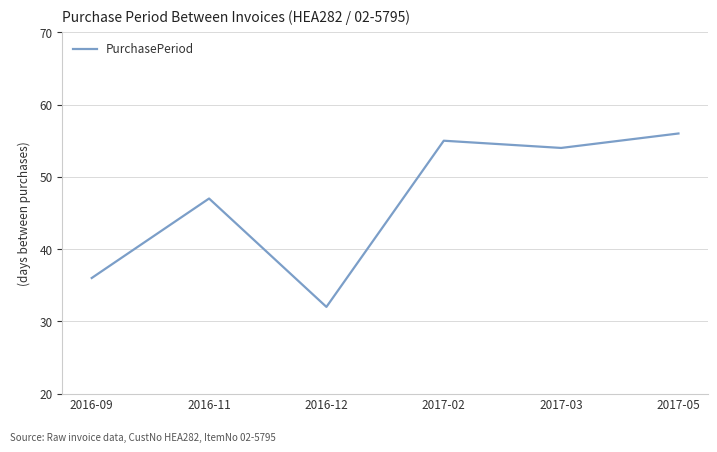

What is the difference between the values at 2017-05 and 2016-12?

24